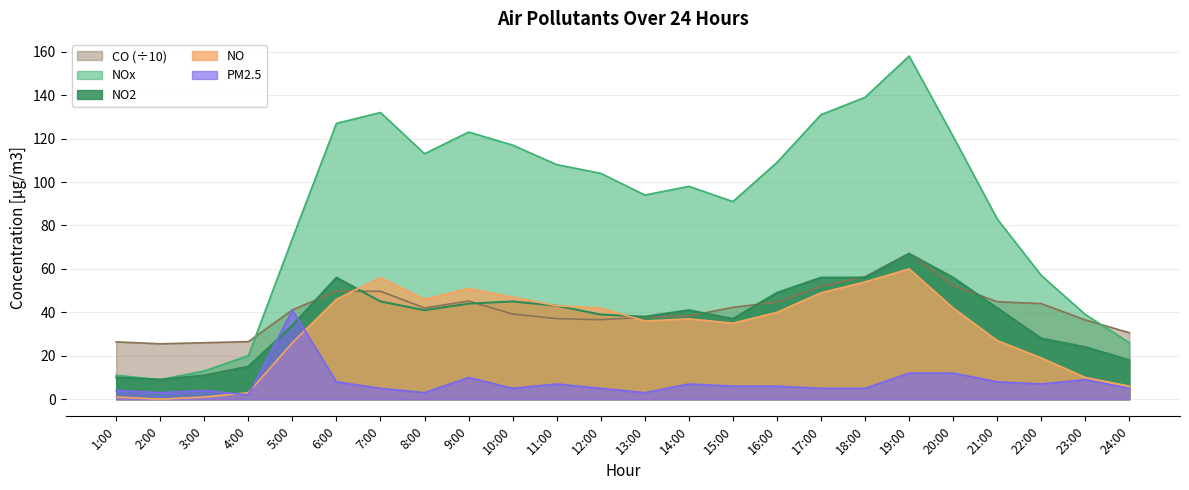

How many intersections are there between PM2.5 and NO2?

2